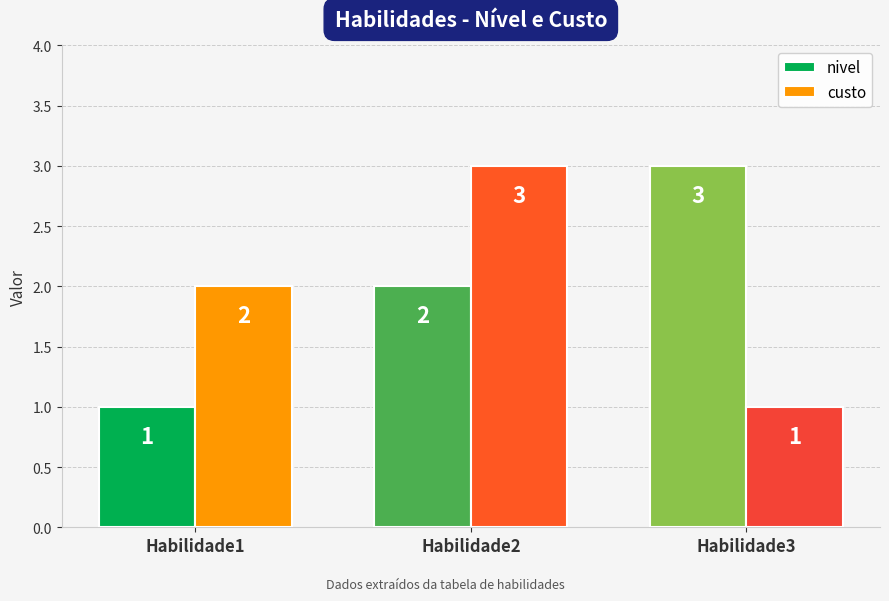

What is the sum of the nivel values at Habilidade1 and Habilidade3?

4